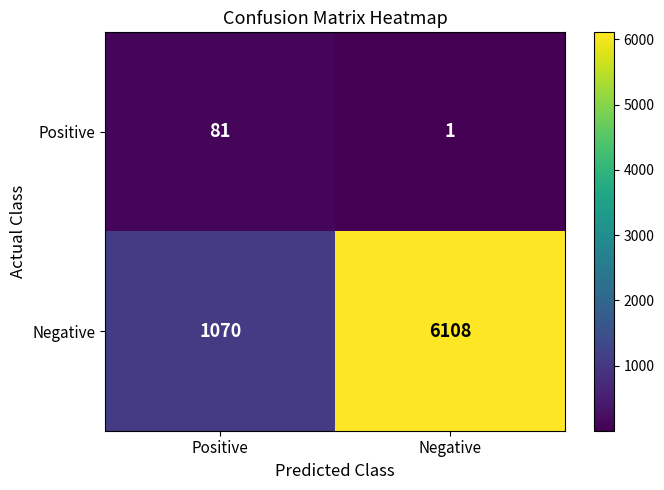

Which series changed the most between Positive and Negative?

Negative